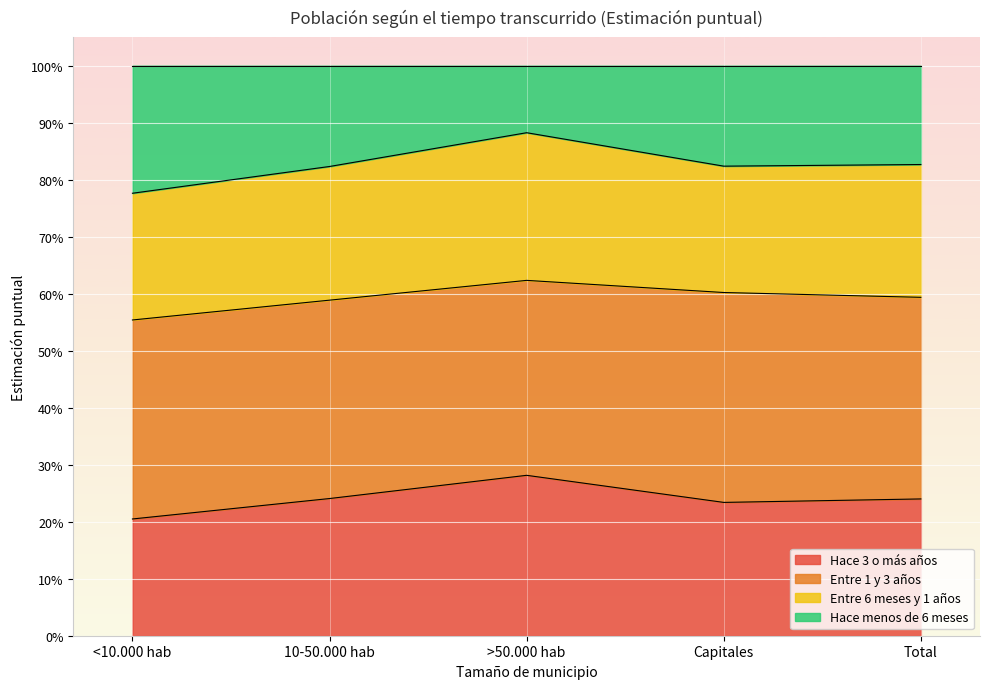

Which category has the highest value across all series?

>50.000 hab